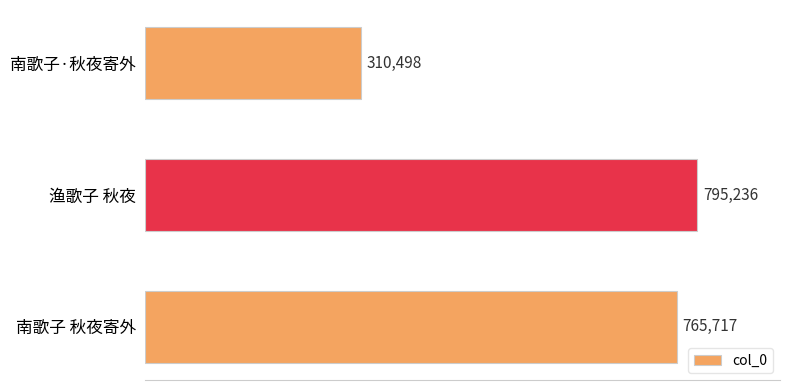

List the labels in order of value, smallest first.

南歌子·秋夜寄外, 南歌子 秋夜寄外, 渔歌子 秋夜